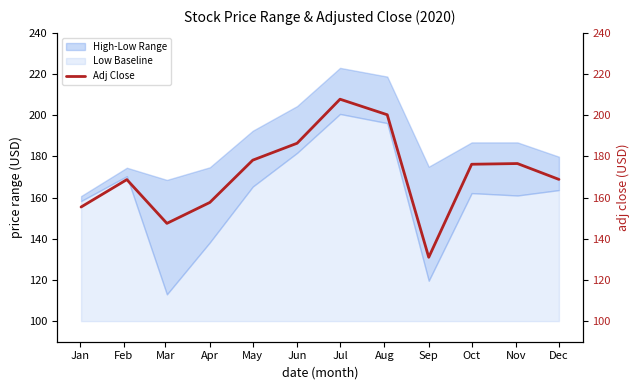

The Low Baseline series shows 65.3 at May. True or false?

True